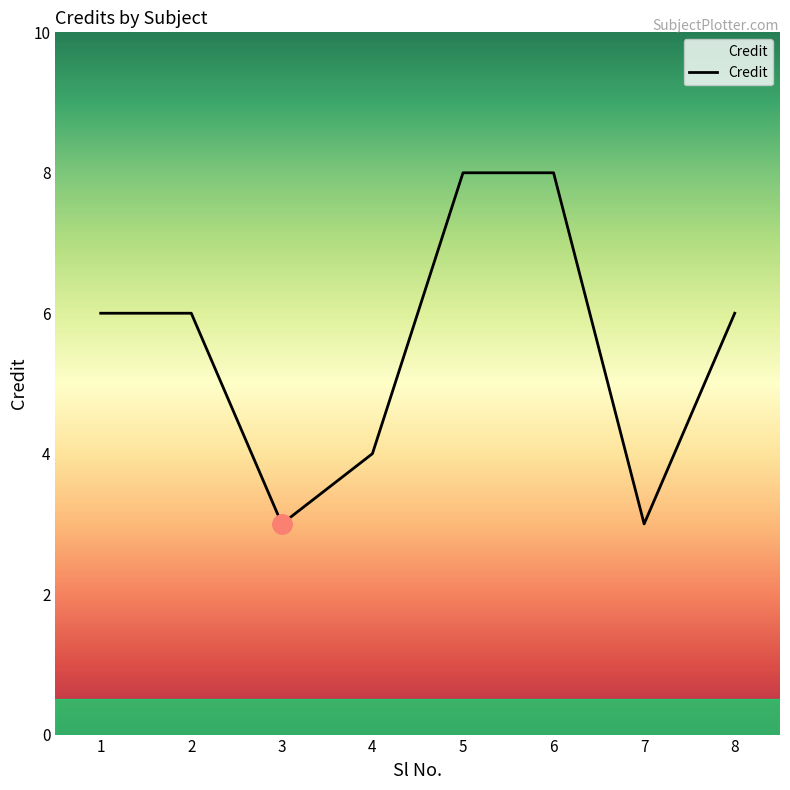

What is the change in value from 2 to 6?

+2